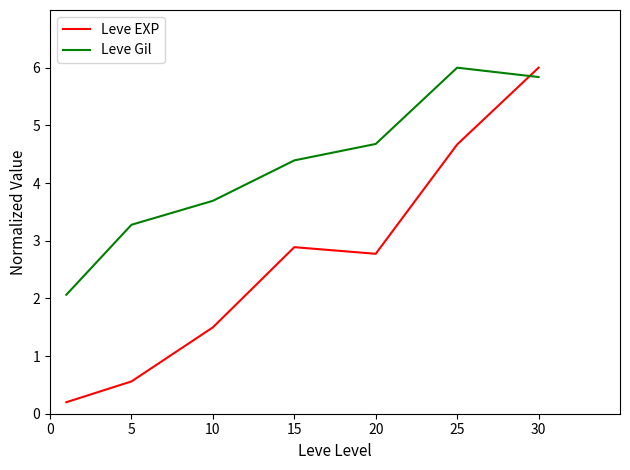

Which series ends up on top after the final intersection of Leve Gil and Leve EXP?

Leve EXP